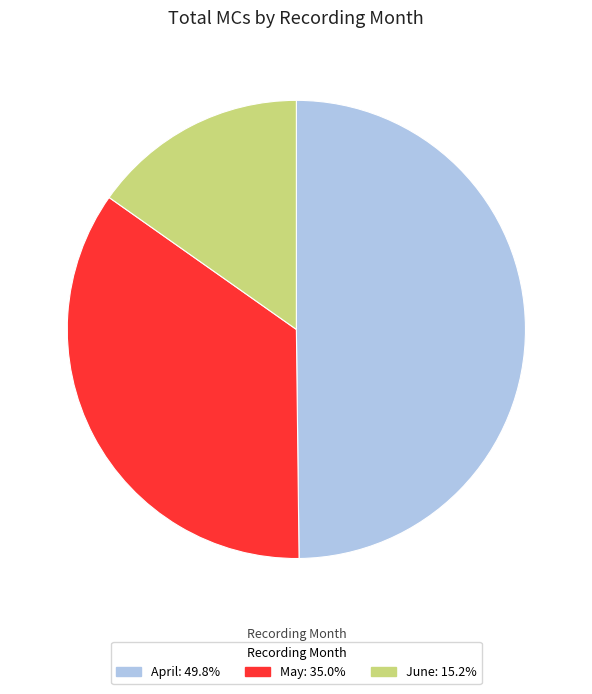

Is there any slice that represents more than half of the pie?

No